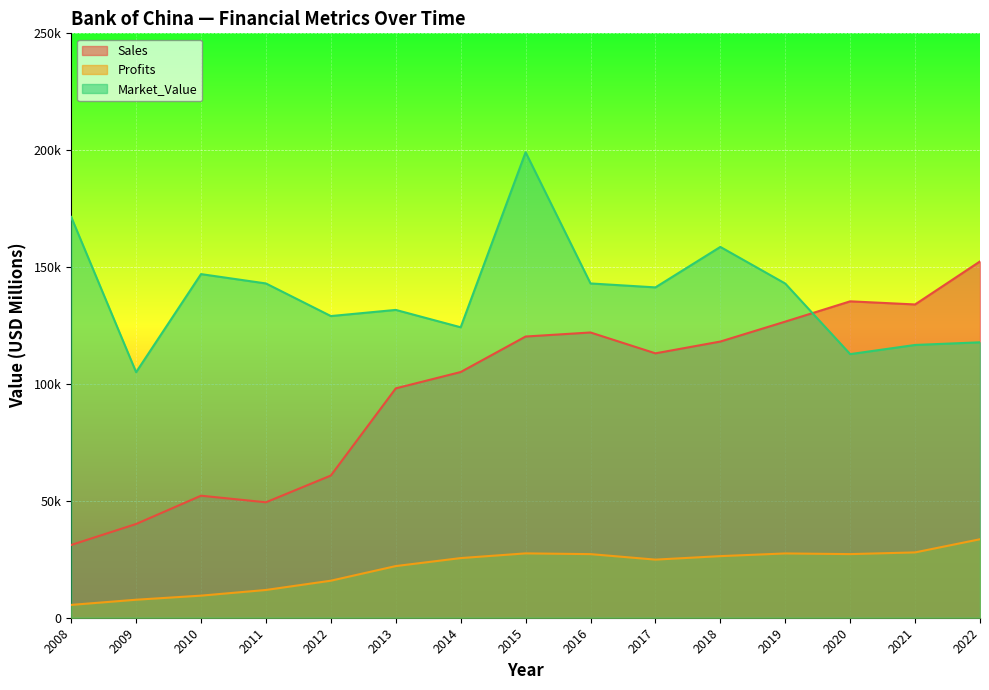

After their last crossing, which series has the higher values: Sales or Market_Value?

Sales